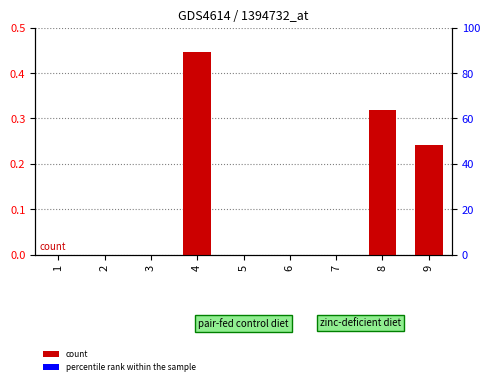

What is the sum of the values at 7 and 9?

0.2